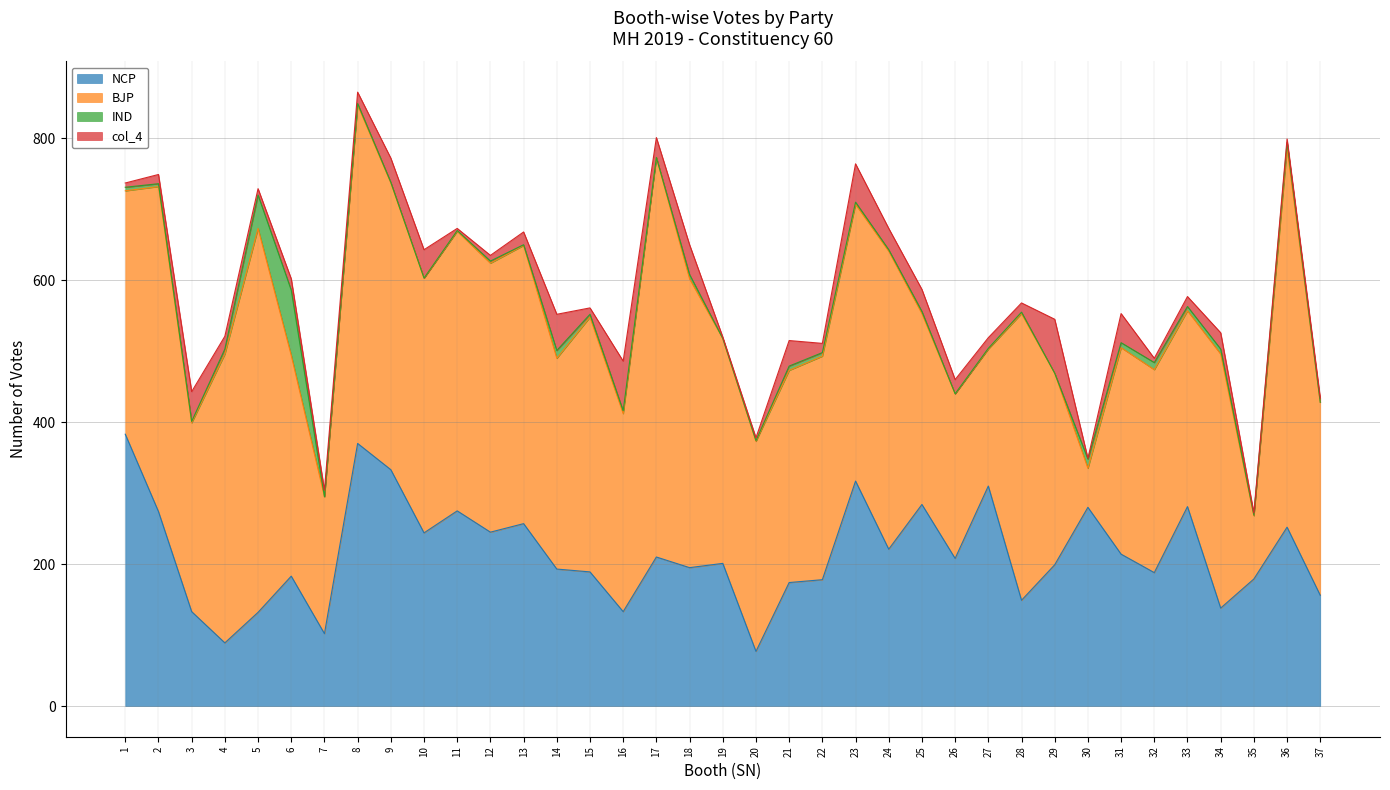

Between 9 and 33, which series saw the biggest shift?

BJP